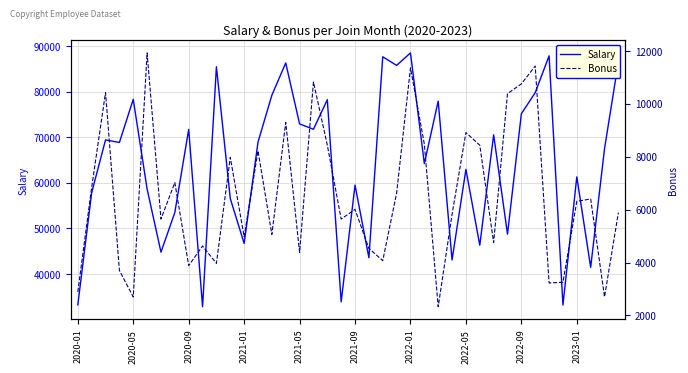

Which series has the largest range (max minus min)?

Salary